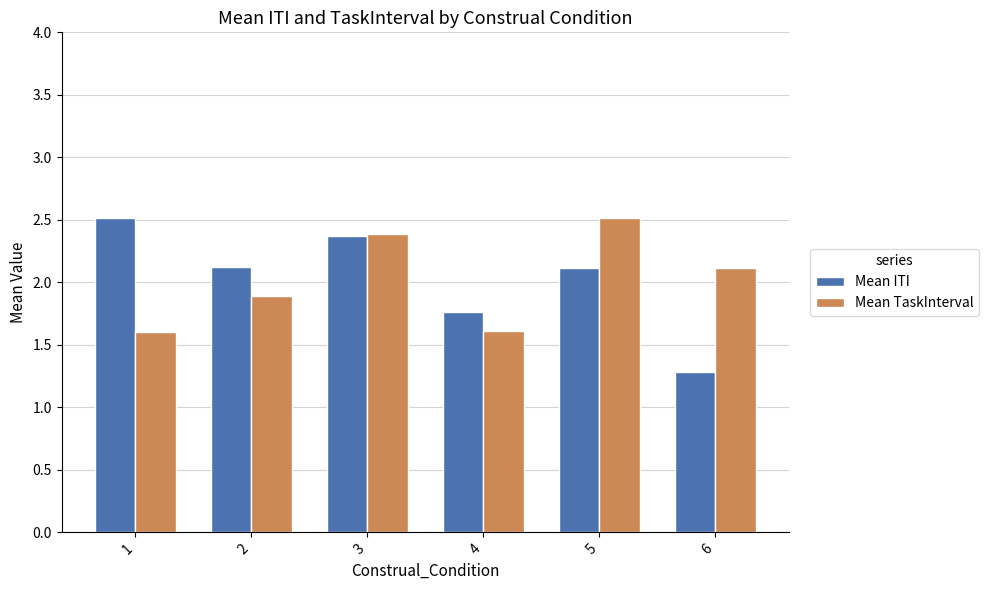

At which category is the sum across all series the highest?

3